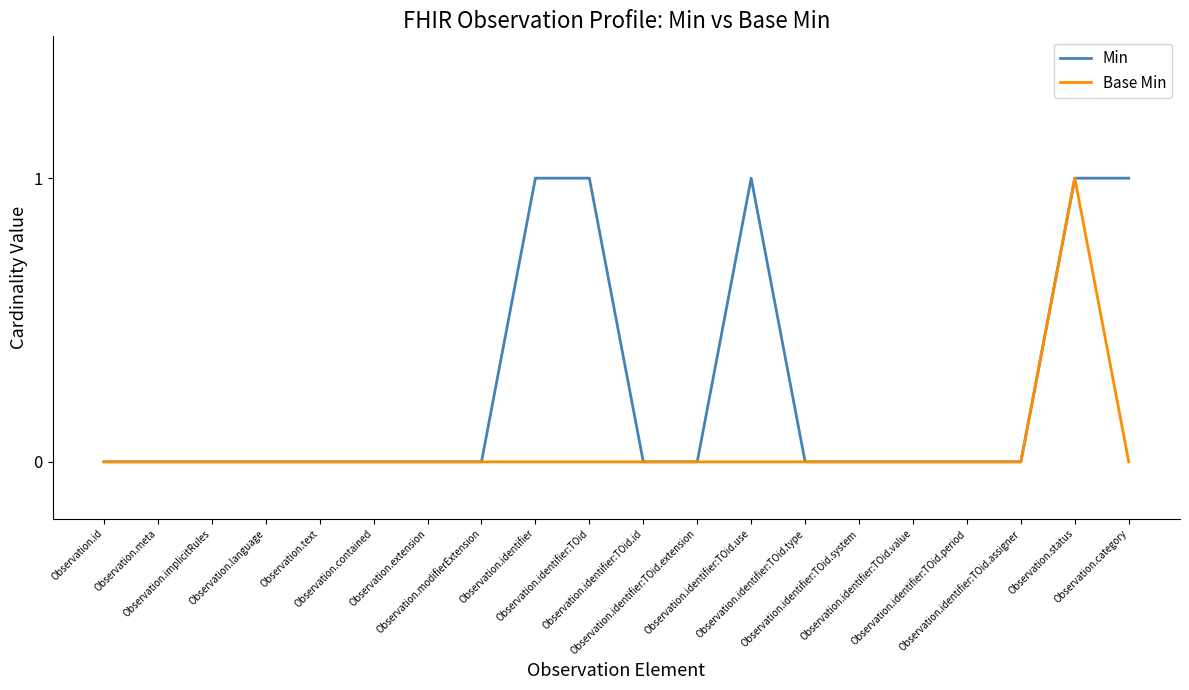

List the series in order of their overall mean, lowest first.

Base Min, Min